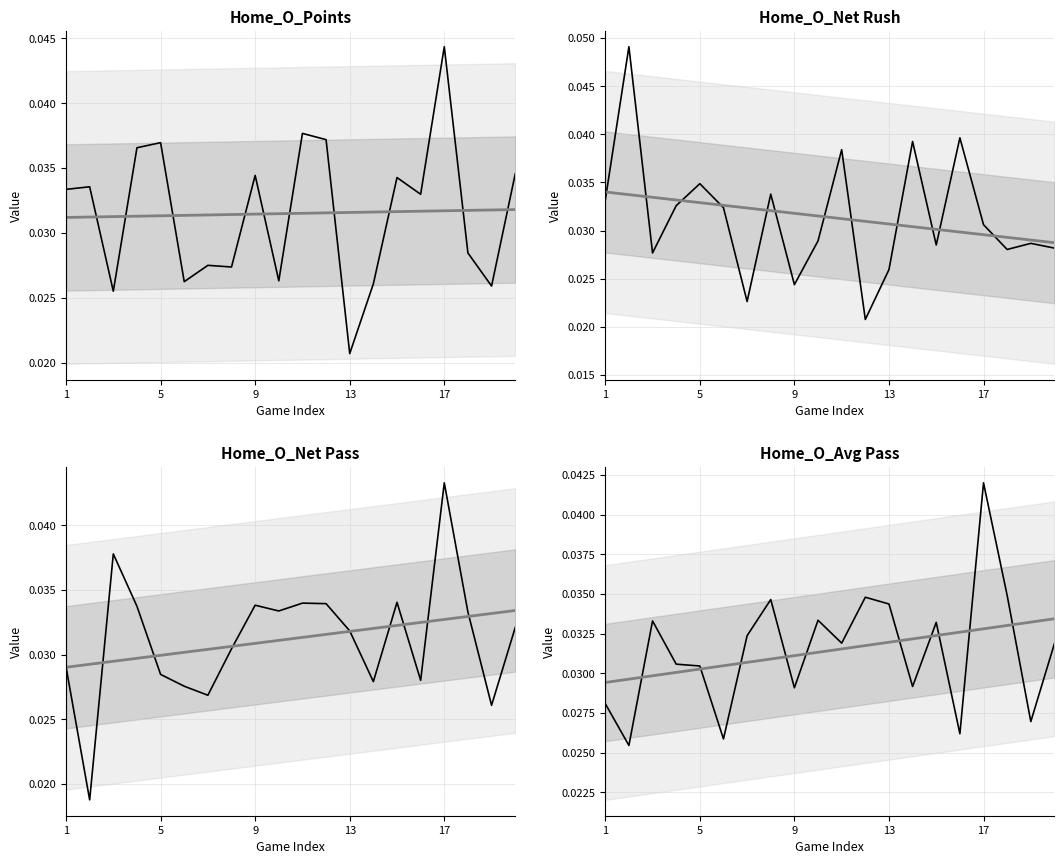

The value of Home_O_Net Rush at 12 is 0.0. True or false?

False